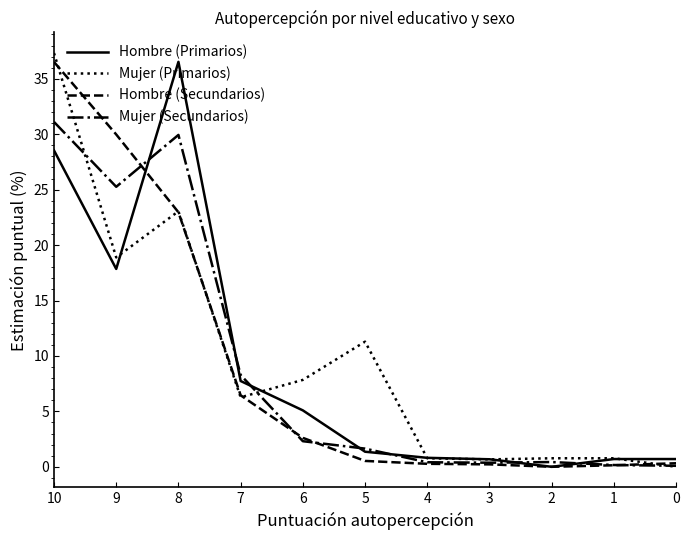

At which label does Mujer (Primarios) first exceed 6?

10